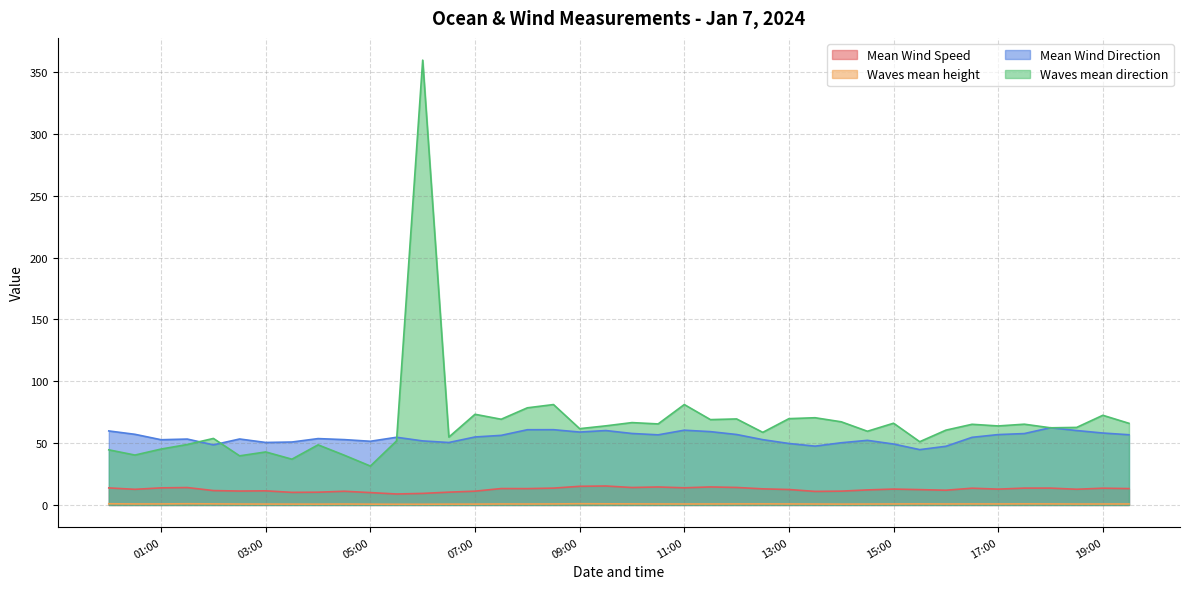

List the series in order of their overall mean, lowest first.

Waves mean height, Mean Wind Speed, Mean Wind Direction, Waves mean direction